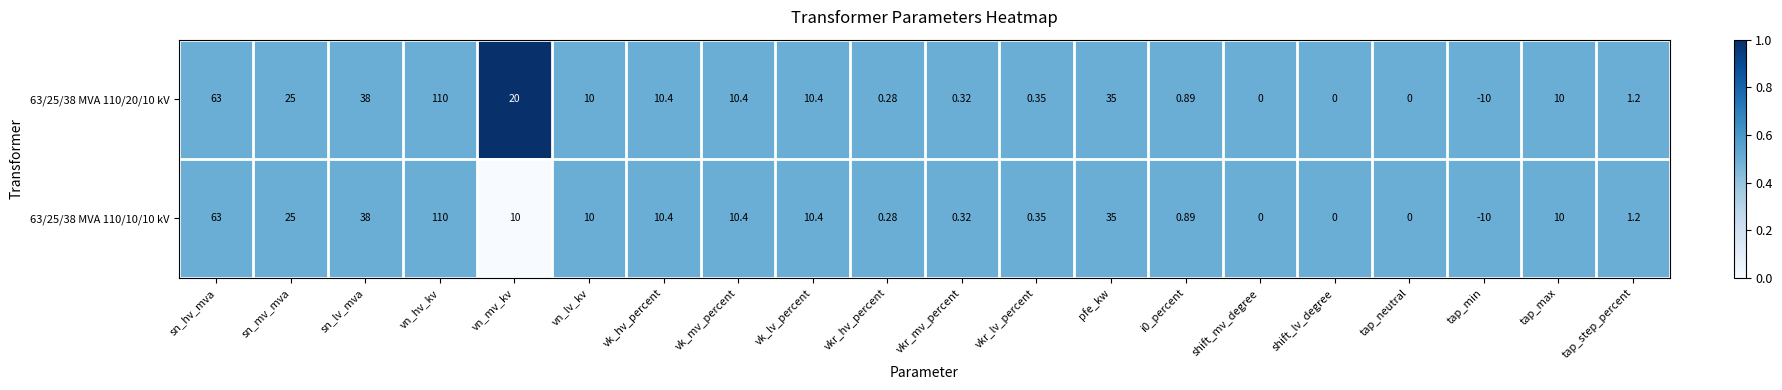

At which label is 63/25/38 MVA 110/10/10 kV closest to 50?

sn_lv_mva